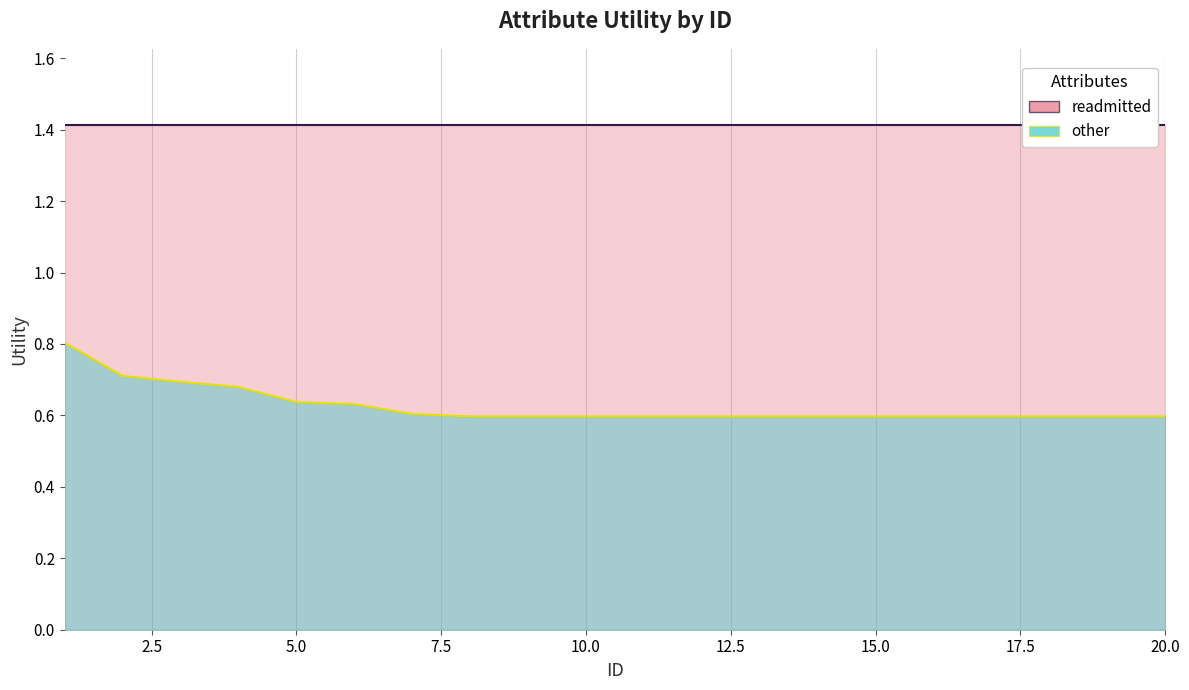

Reading right to left, what are all the values shown in this chart?

0.6	0.6	0.6	0.6	0.6	0.6	0.6	0.6	0.6	0.6	0.6	0.6	0.6	0.6	0.6	0.6	0.7	0.7	0.7	0.8